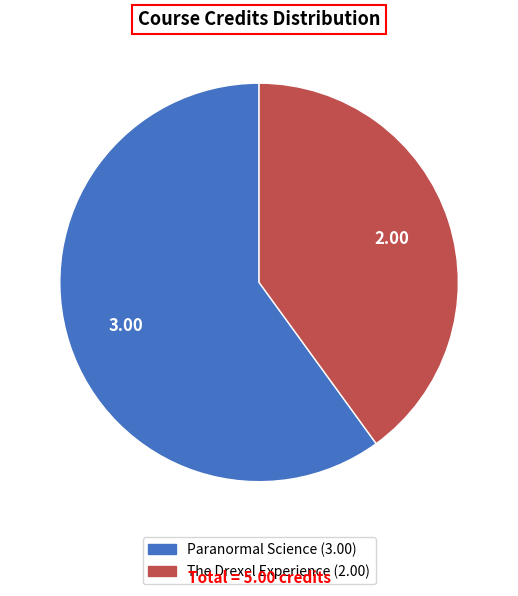

Is there any slice that represents more than half of the pie?

Yes